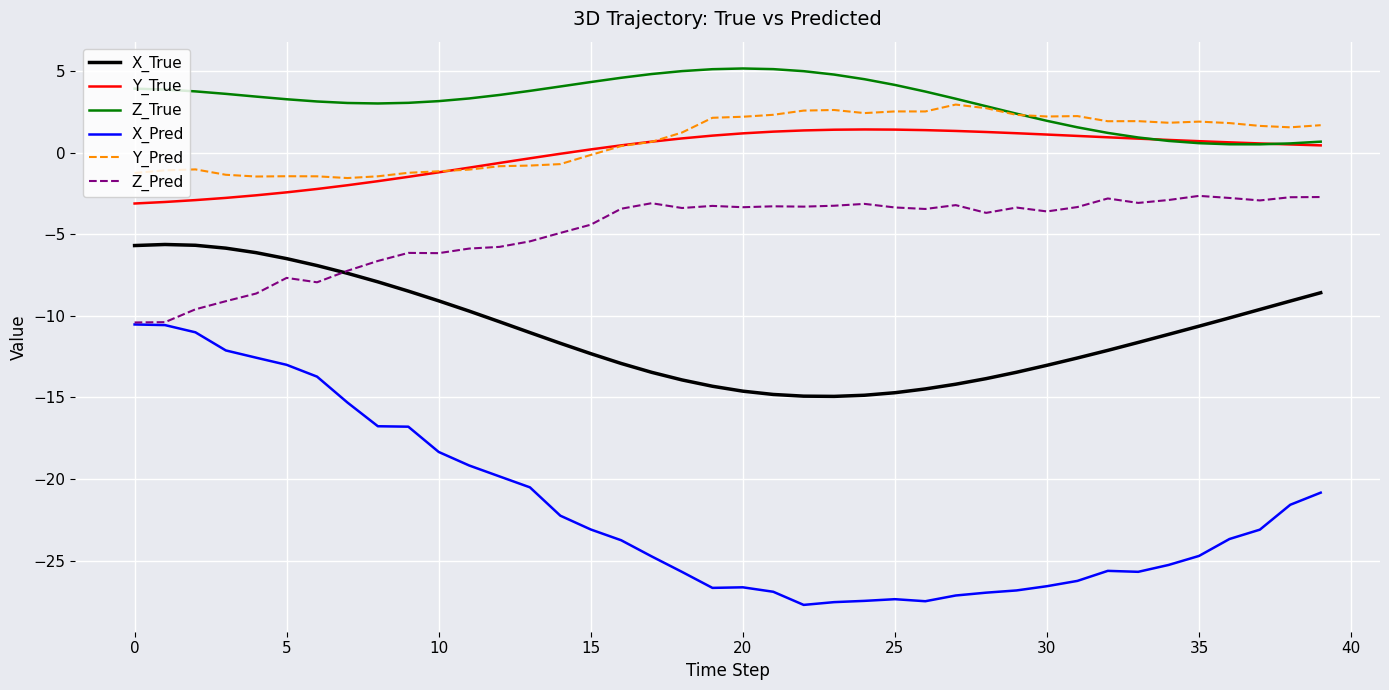

What is the average value of the Y_True series?

-0.1